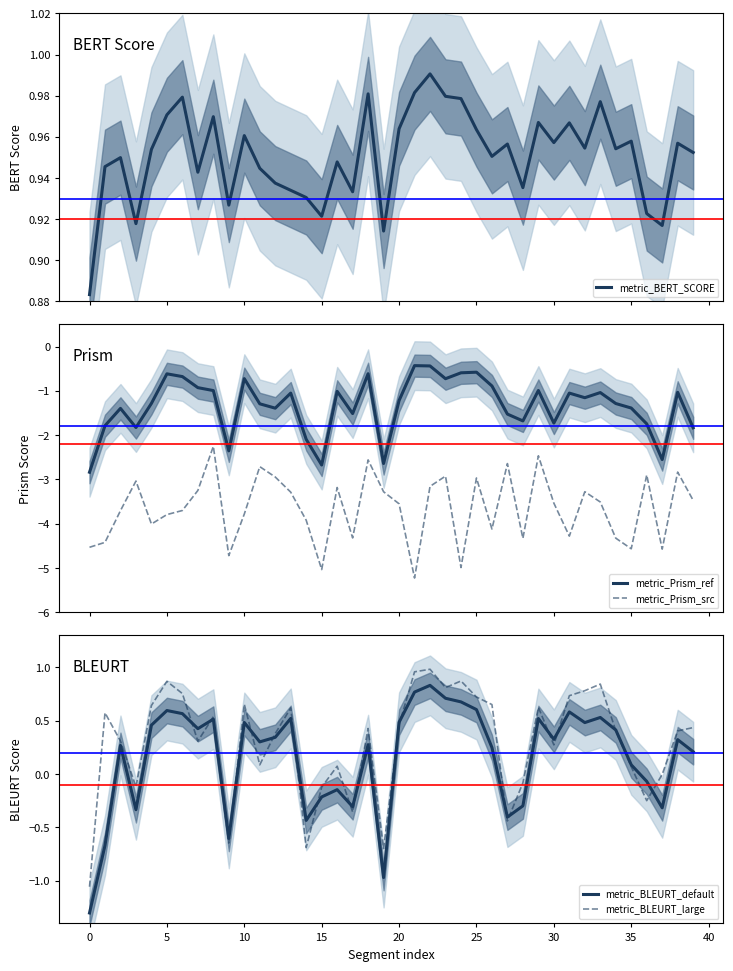

True or false: metric_BLEURT_large and metric_Prism_ref cross at least once.

False